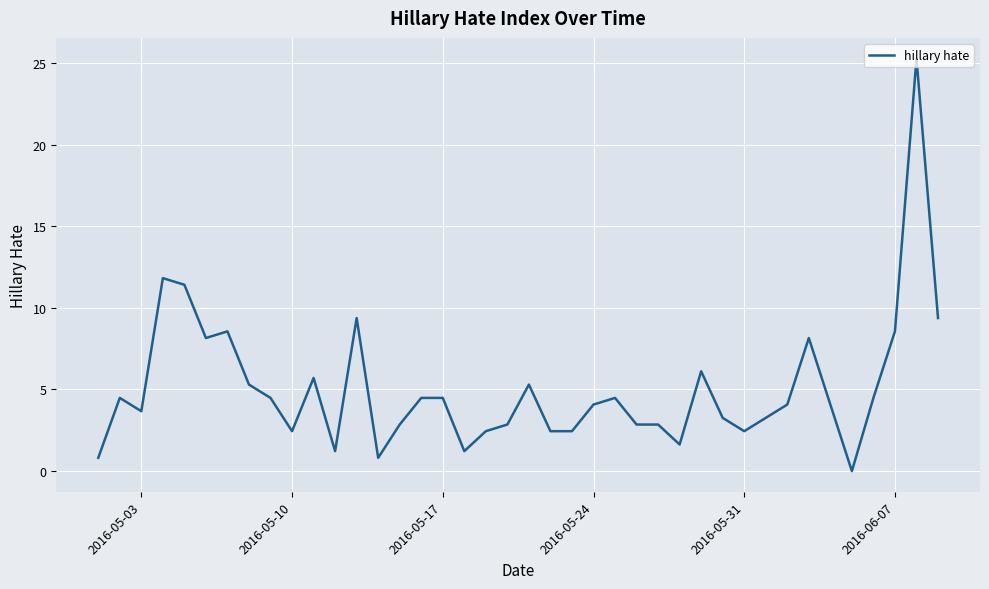

What is the difference between the maximum and minimum values?

25.3